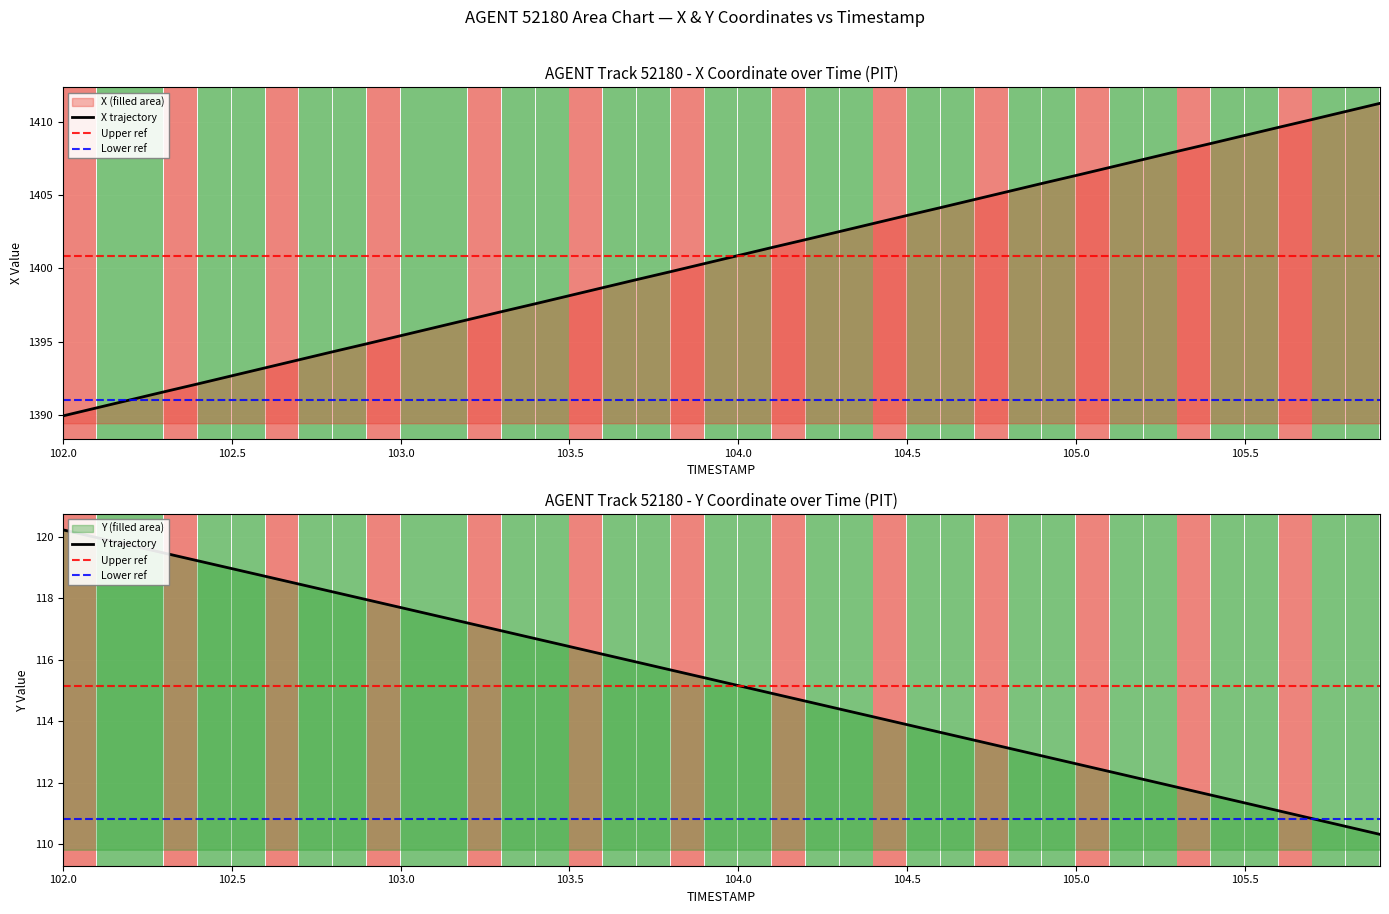

What is the lowest value of the X trajectory series?

1389.9